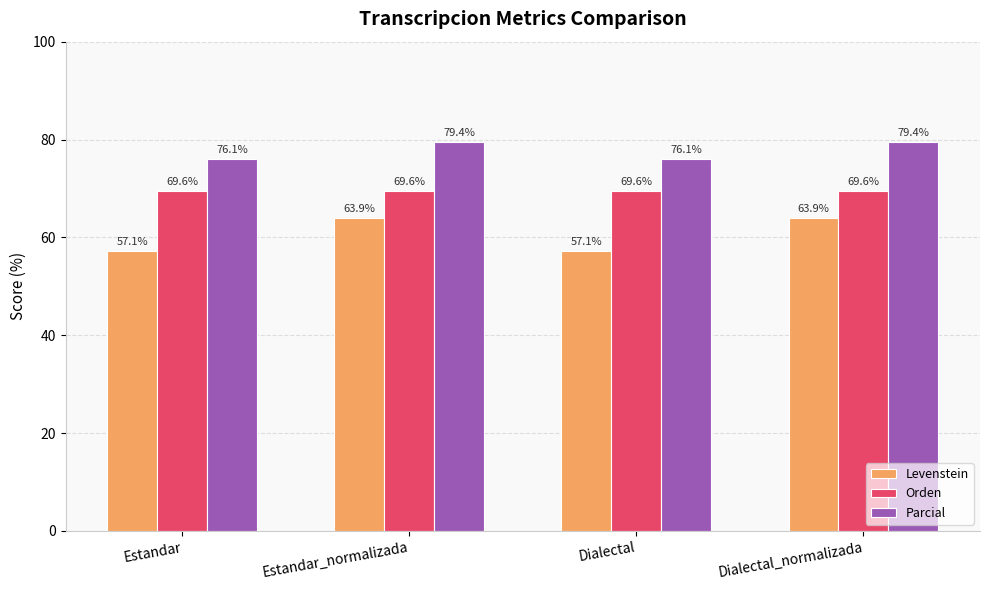

At which label does Levenstein first exceed 63?

Estandar_normalizada